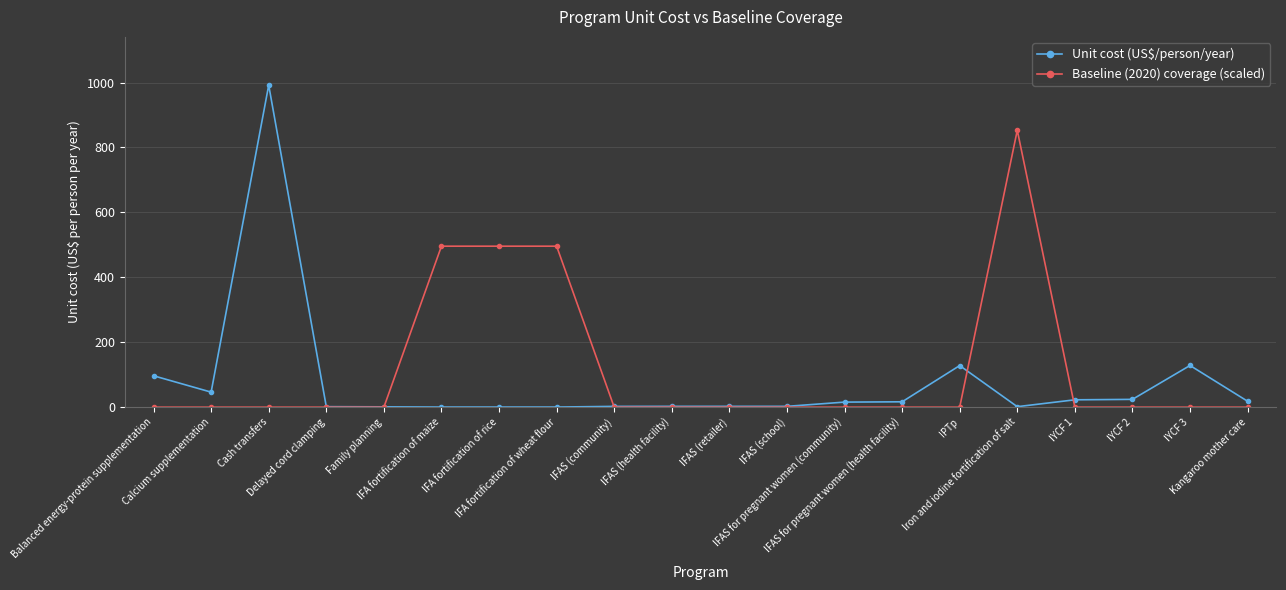

How many lines are shown in the chart?

2